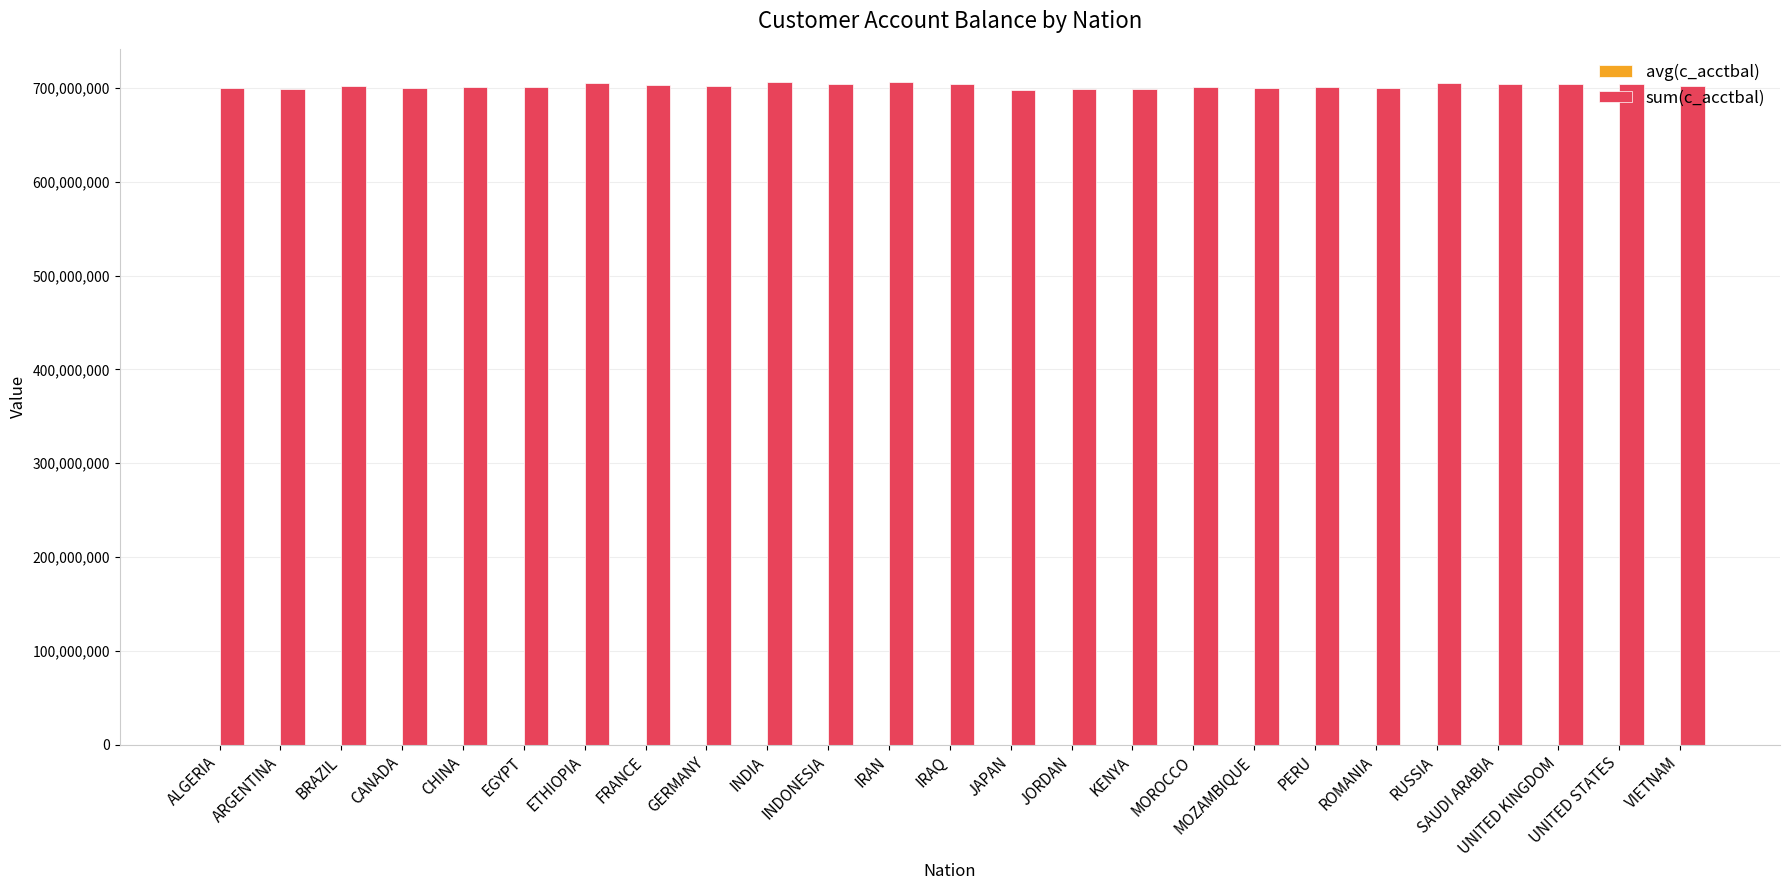

Count the number of categories in the chart.

25